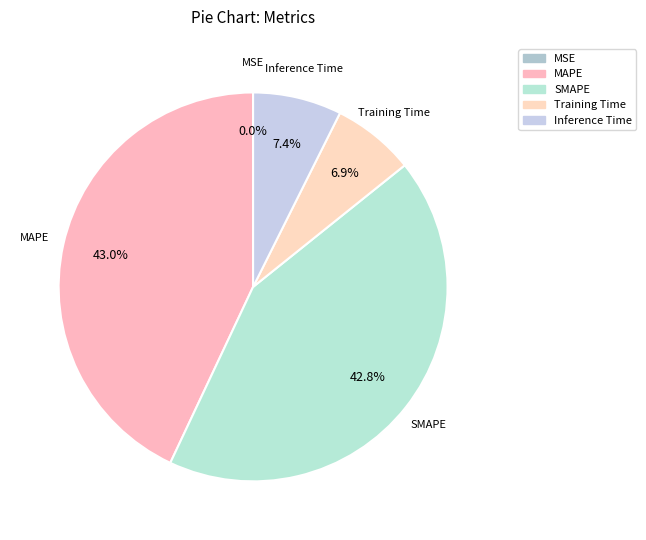

Is it true that MSE is 0% of the pie?

True